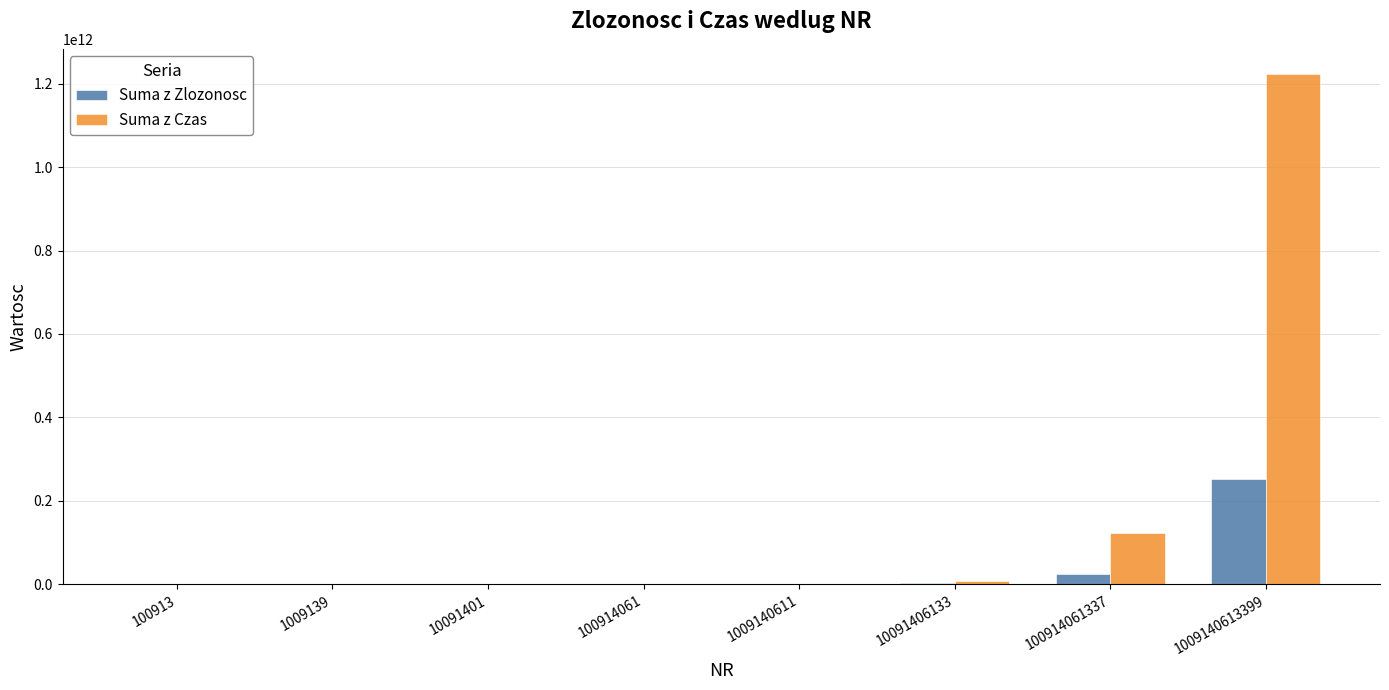

The Suma z Zlozonosc series shows 25228515334 at 100914061337. True or false?

True